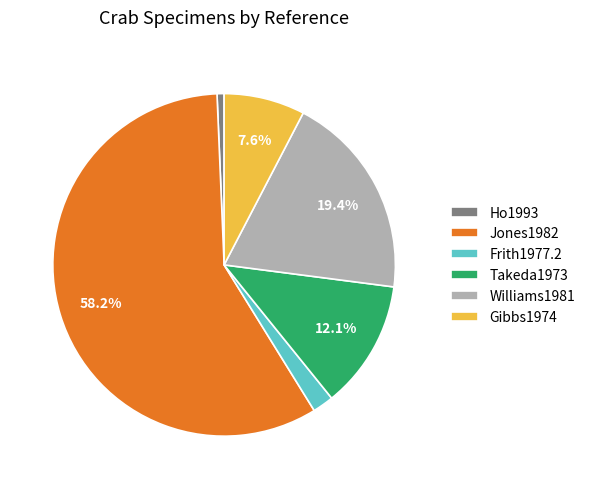

Which has a higher value, Gibbs1974 or Takeda1973?

Takeda1973